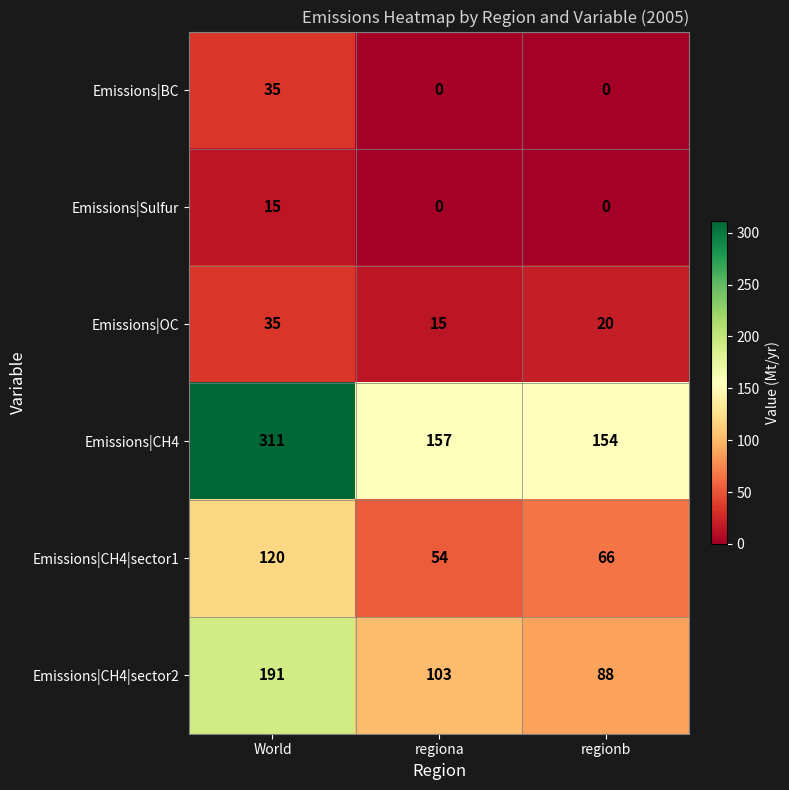

Which series changed the most between World and regiona?

Emissions|CH4